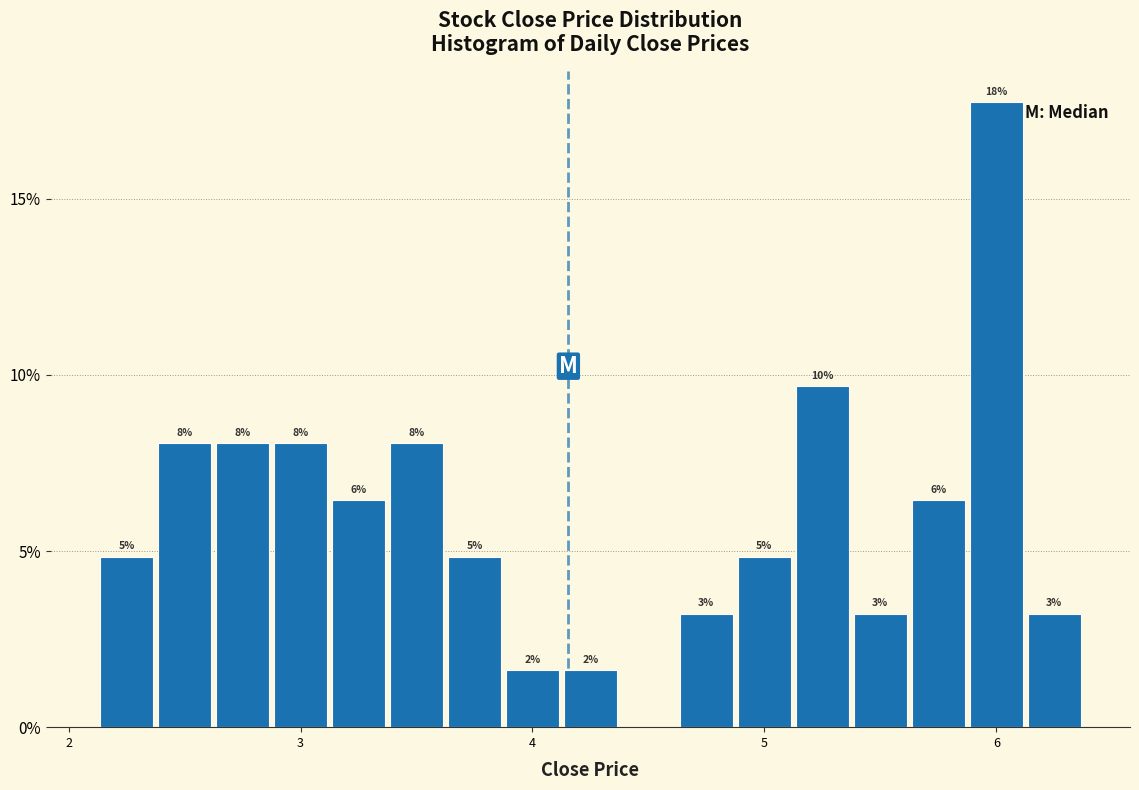

Around what value on the x-axis is the tallest bar? Give the approximate position of its centre, as read against the axis.

6.0